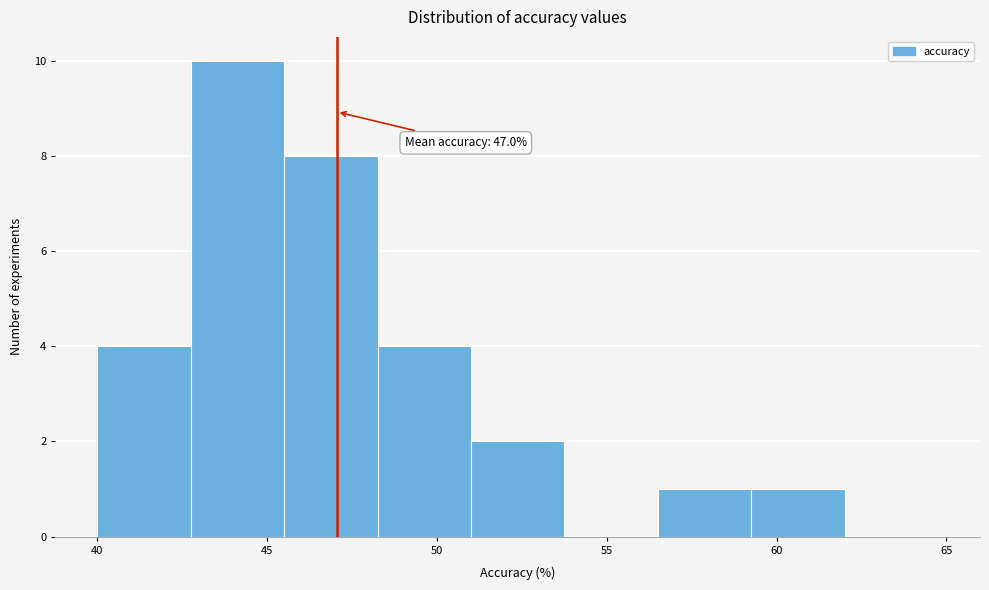

Over which range of the x-axis is the bar tallest?

42.75 to 45.50